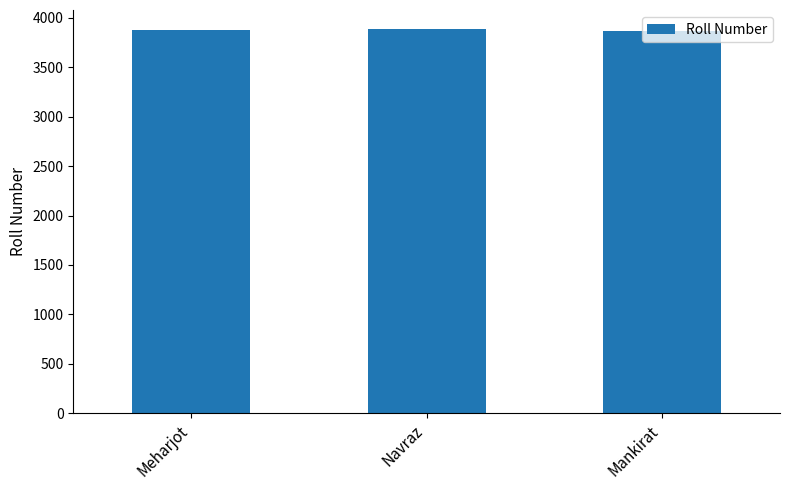

What is the minimum value shown in the chart?

3870